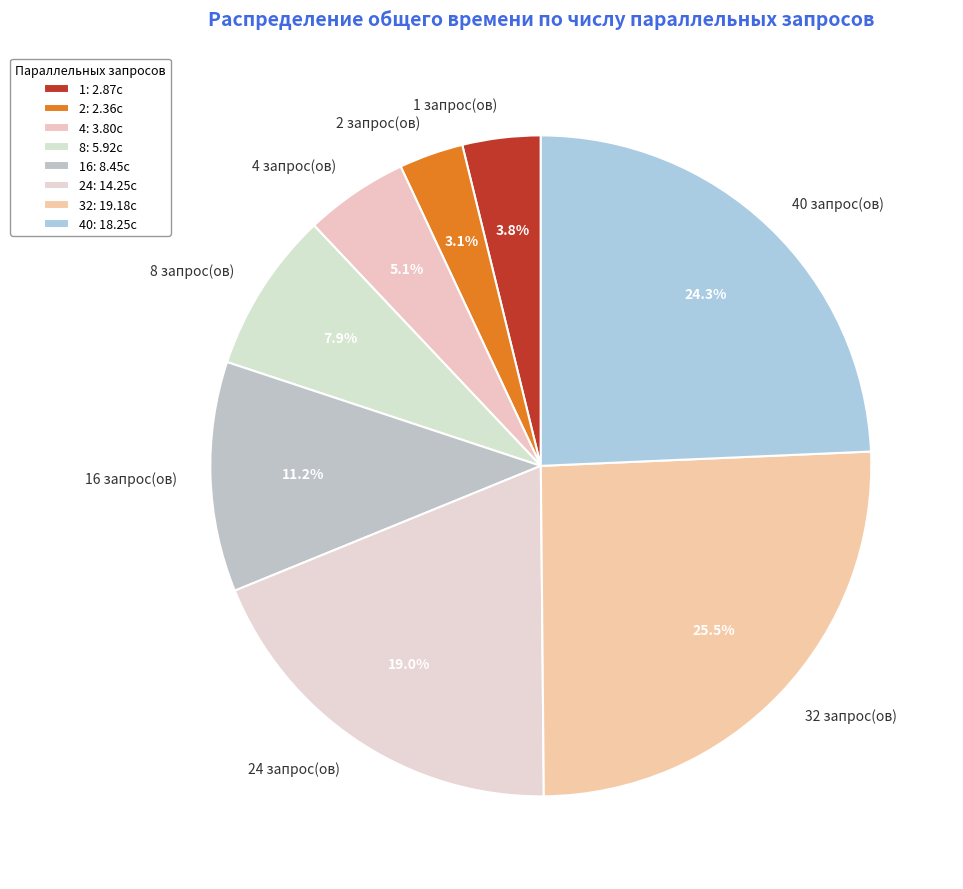

Does 8 запрос(ов) represent more than half of the total?

No